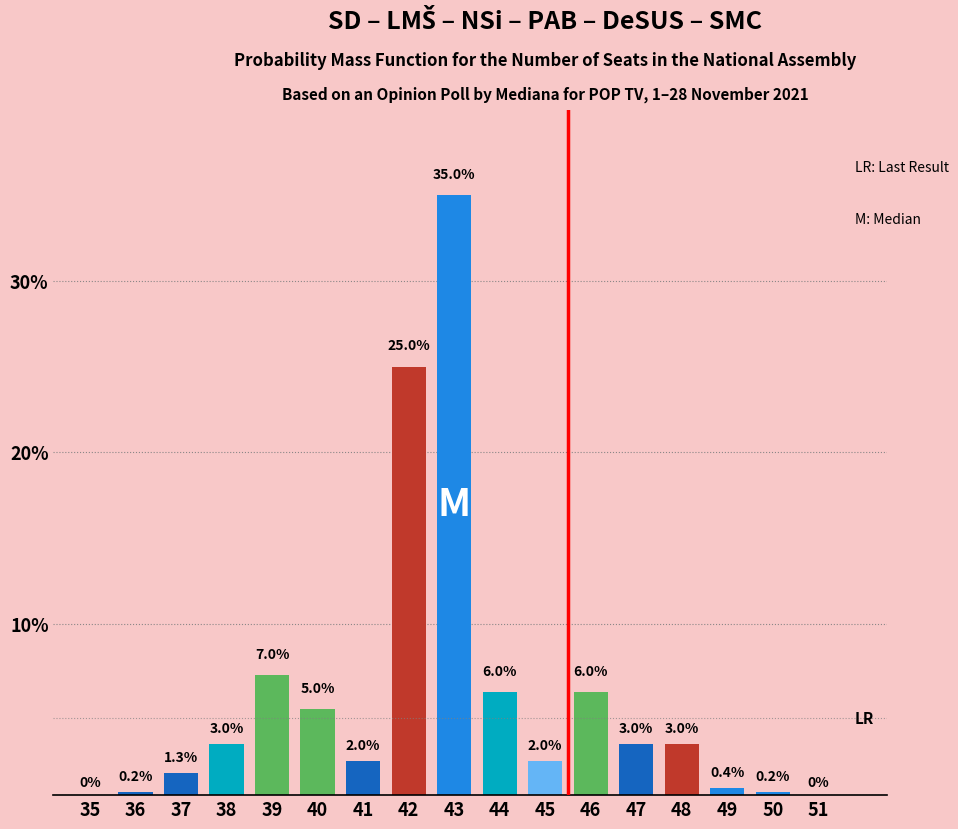

Reading left to right, what are all the values shown in this chart?

35=0.0	36=0.2	37=1.3	38=3.0	39=7.0	40=5.0	41=2.0	42=25.0	43=35.0	44=6.0	45=2.0	46=6.0	47=3.0	48=3.0	49=0.4	50=0.2	51=0.0